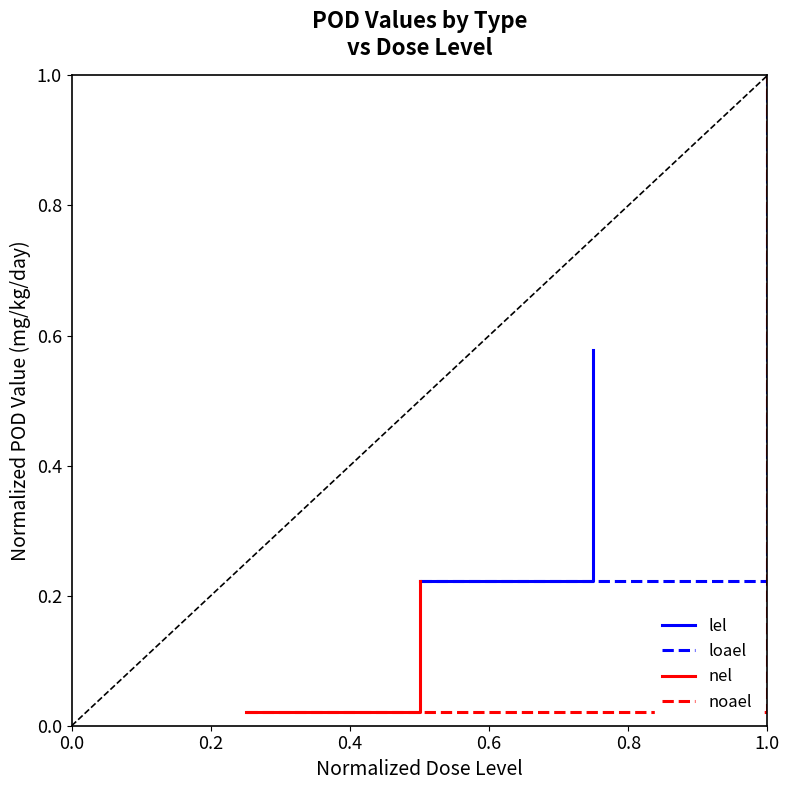

What is the maximum value shown in the chart?

1.0